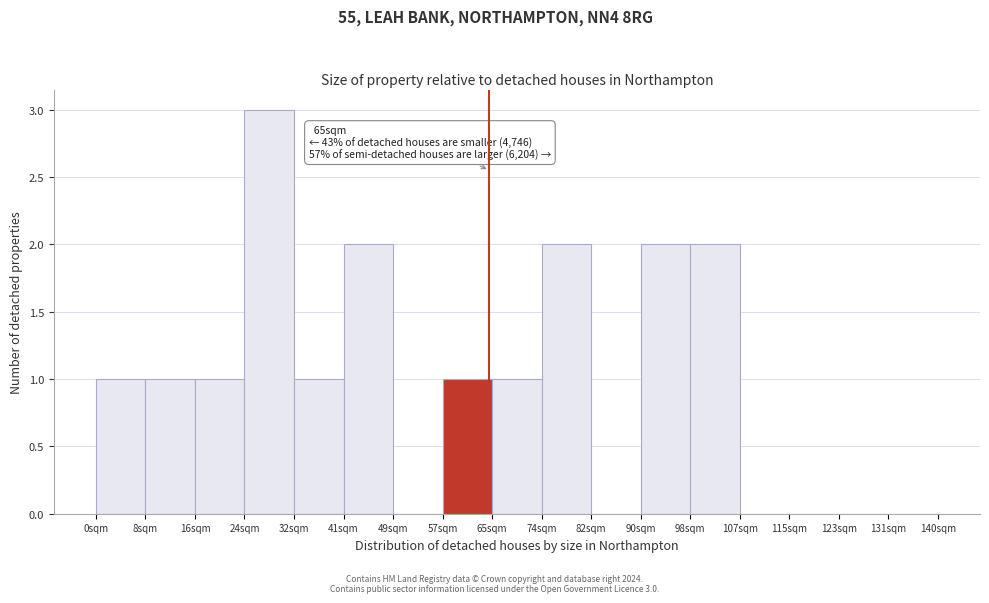

Which range on the x-axis has the tallest bar?

25 to 33